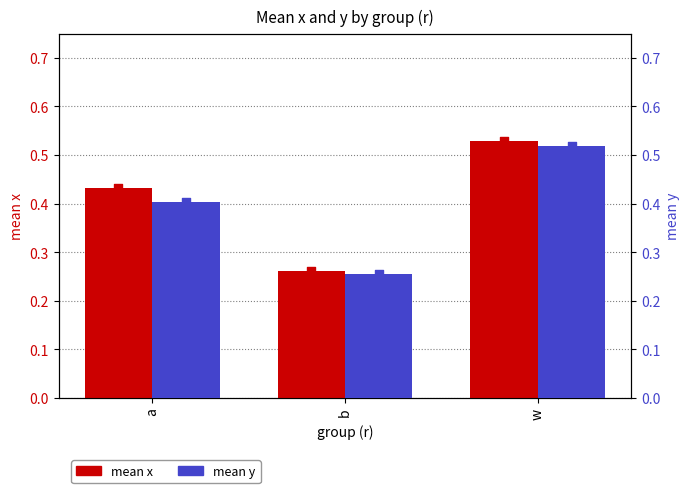

Which series contains the lowest Y value?

y (mean)